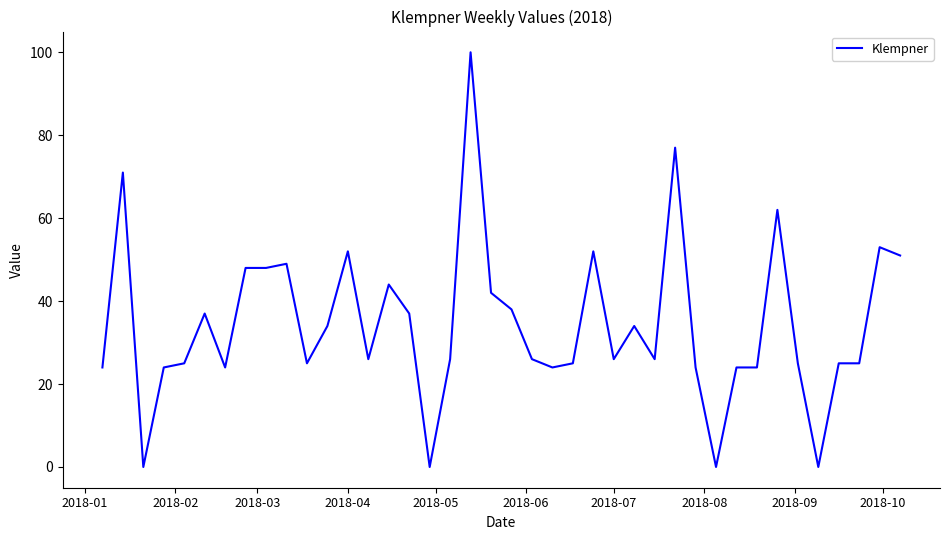

What is the greatest value displayed?

100